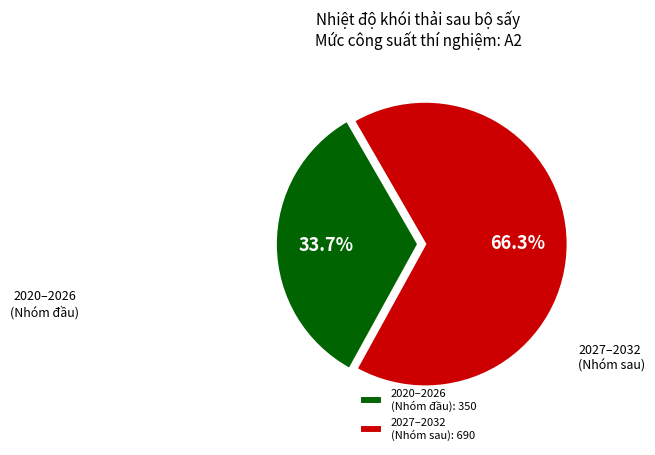

Is the sum of 2027–2032 (Nhóm sau) and 2020–2026 (Nhóm đầu) greater than half?

Yes